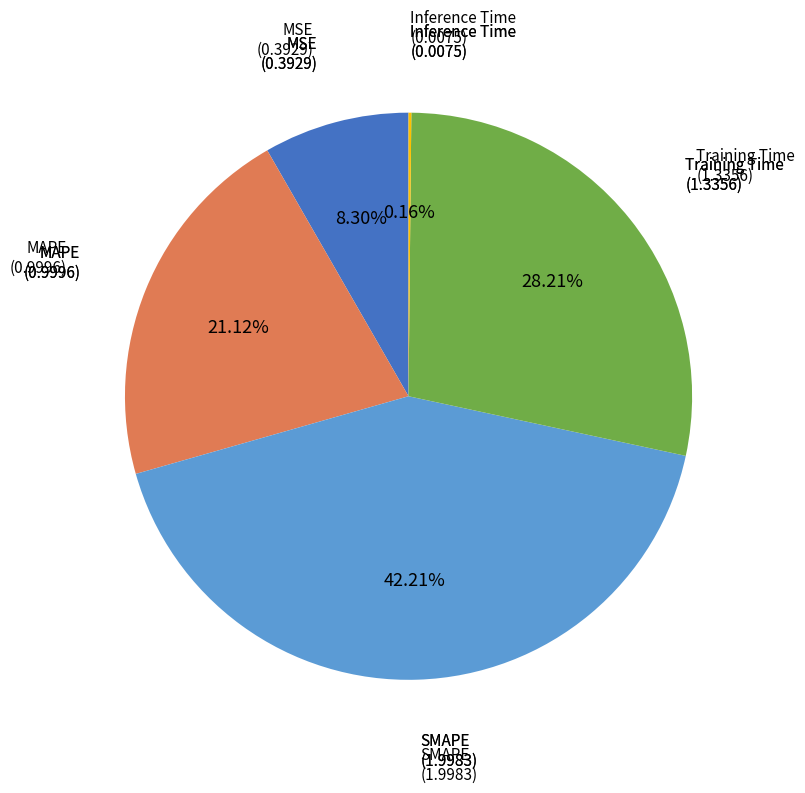

To the nearest percent, what is the difference between the largest and smallest slice percentages?

42%